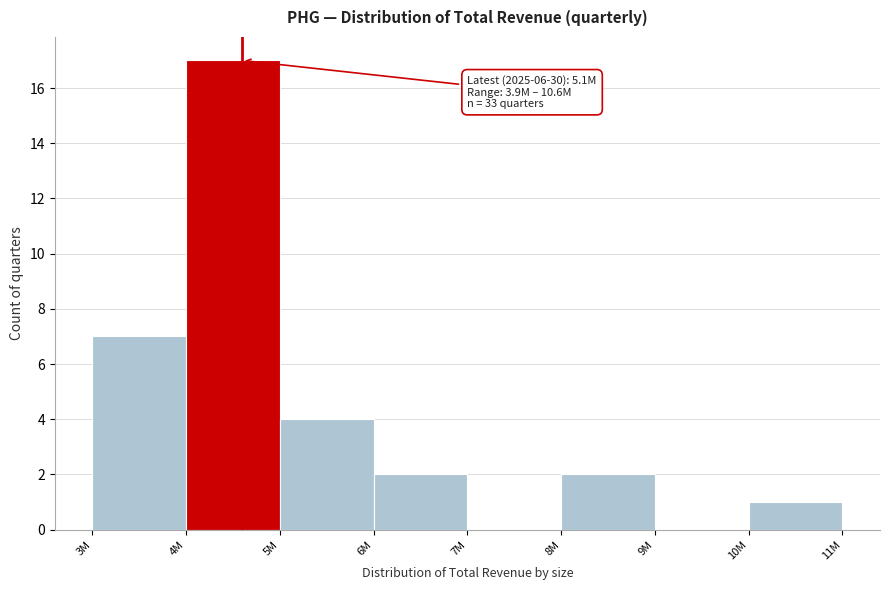

Reading left to right, list all the values displayed in this chart.

3M=7	4M=17	5M=4	6M=2	7M=0	8M=2	9M=0	10M=1